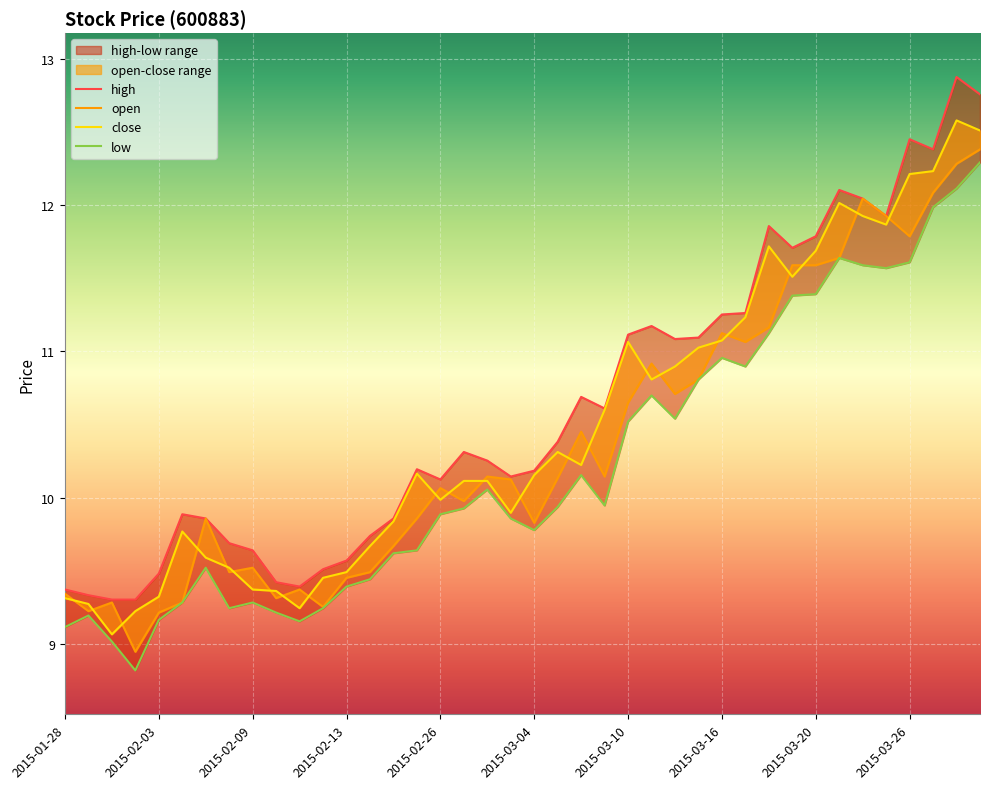

True or false: close and low cross at least once.

False